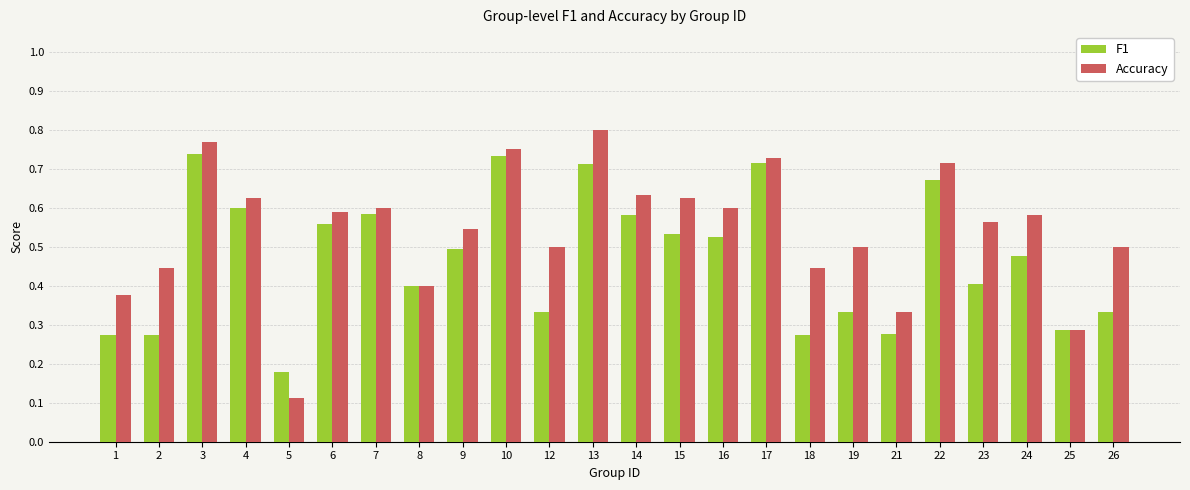

How many bars are there in each group?

2